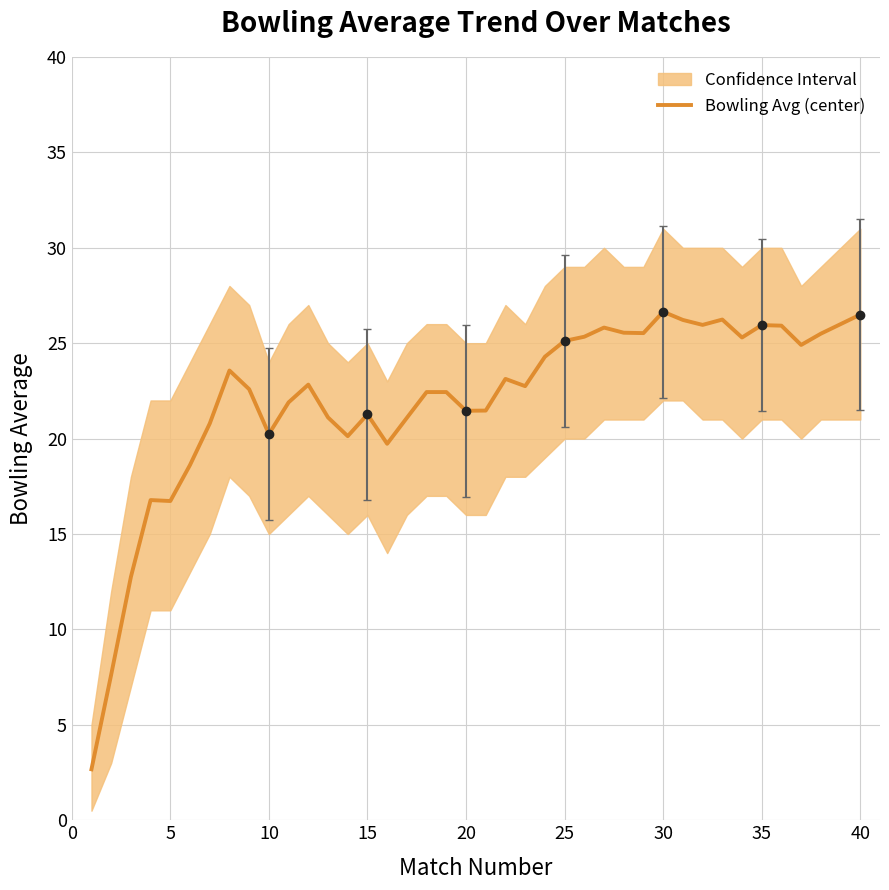

What is the minimum value shown in the chart?

2.7